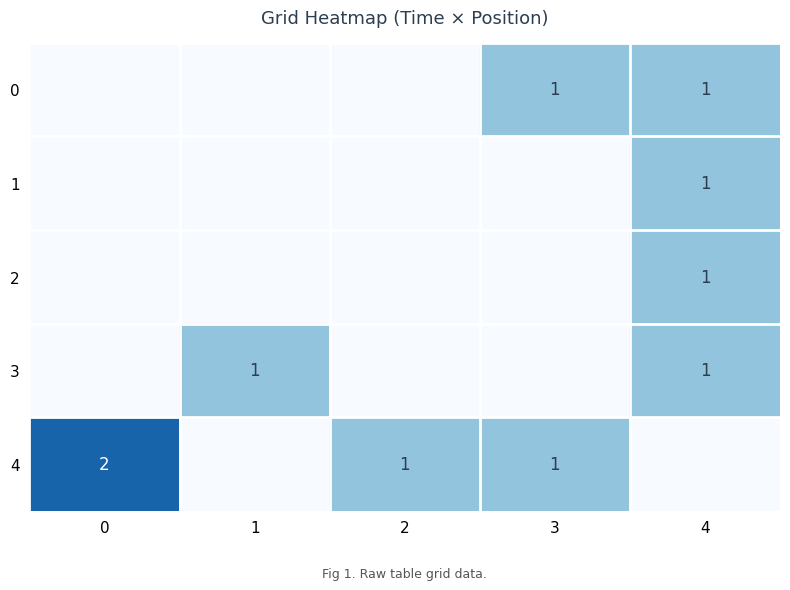

The value of 3 at 4 is 0. True or false?

False